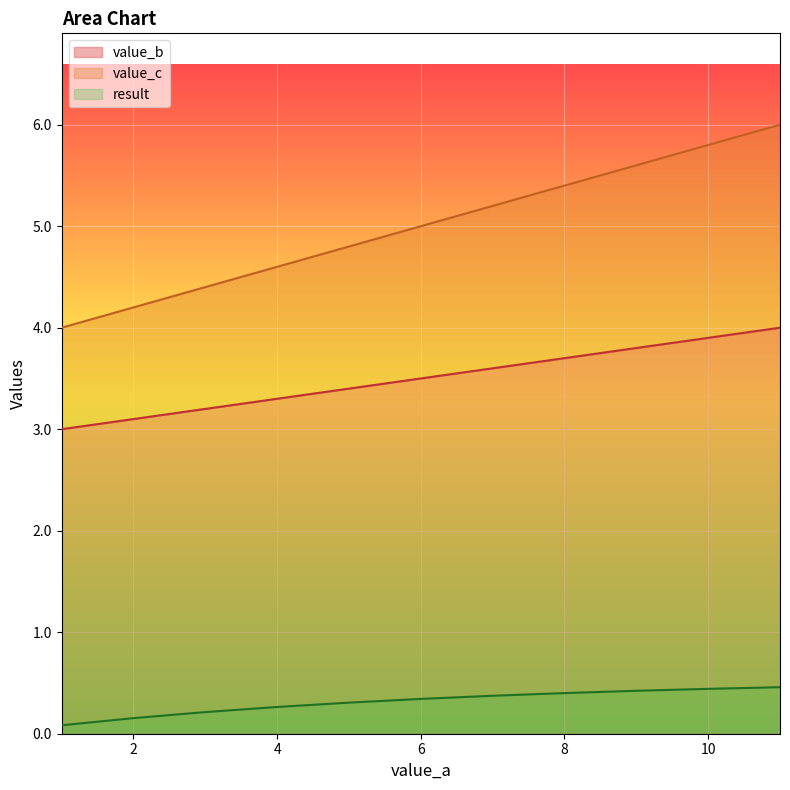

True or false: result and value_c intersect in this chart.

False